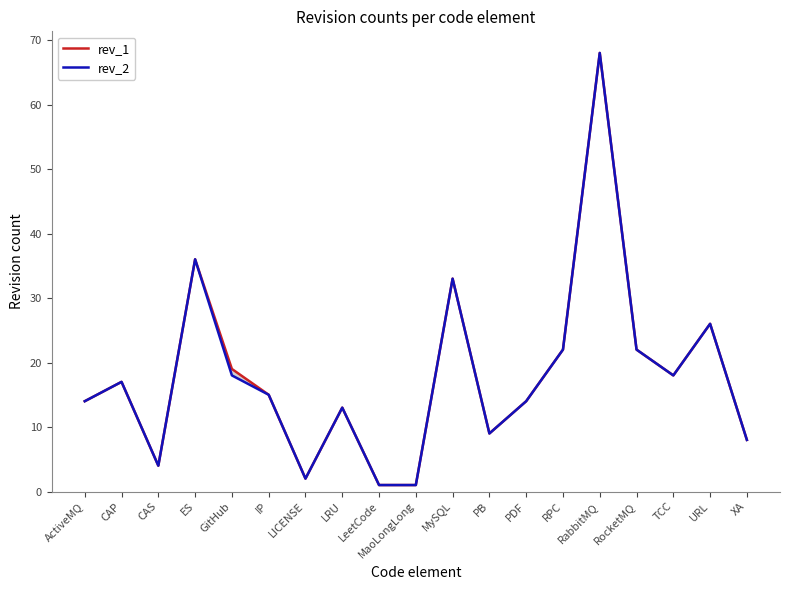

What is the total value across all series at IP?

30